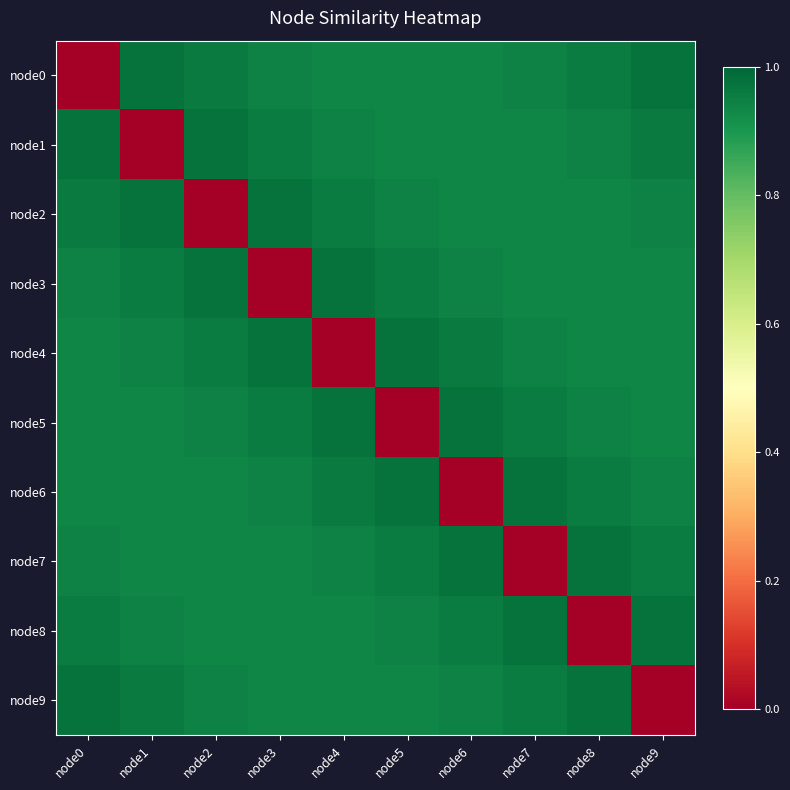

Reading left to right, what are all the values shown in this chart?

node0: node0=0.0	node1=1.0	node2=1.0	node3=0.9	node4=0.9	node5=0.9	node6=0.9	node7=0.9	node8=1.0	node9=1.0
node1: node0=1.0	node1=0.0	node2=1.0	node3=1.0	node4=0.9	node5=0.9	node6=0.9	node7=0.9	node8=0.9	node9=1.0
node2: node0=1.0	node1=1.0	node2=0.0	node3=1.0	node4=1.0	node5=0.9	node6=0.9	node7=0.9	node8=0.9	node9=0.9
node3: node0=0.9	node1=1.0	node2=1.0	node3=0.0	node4=1.0	node5=1.0	node6=0.9	node7=0.9	node8=0.9	node9=0.9
node4: node0=0.9	node1=0.9	node2=1.0	node3=1.0	node4=0.0	node5=1.0	node6=1.0	node7=0.9	node8=0.9	node9=0.9
node5: node0=0.9	node1=0.9	node2=0.9	node3=1.0	node4=1.0	node5=0.0	node6=1.0	node7=1.0	node8=0.9	node9=0.9
node6: node0=0.9	node1=0.9	node2=0.9	node3=0.9	node4=1.0	node5=1.0	node6=0.0	node7=1.0	node8=1.0	node9=0.9
node7: node0=0.9	node1=0.9	node2=0.9	node3=0.9	node4=0.9	node5=1.0	node6=1.0	node7=0.0	node8=1.0	node9=1.0
node8: node0=1.0	node1=0.9	node2=0.9	node3=0.9	node4=0.9	node5=0.9	node6=1.0	node7=1.0	node8=0.0	node9=1.0
node9: node0=1.0	node1=1.0	node2=0.9	node3=0.9	node4=0.9	node5=0.9	node6=0.9	node7=1.0	node8=1.0	node9=0.0